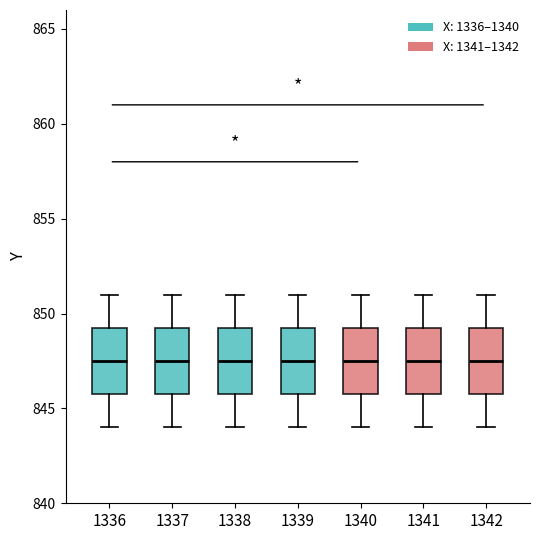

Where does the upper whisker of the box at x = 1340 end on the y-axis? The values are not printed on the chart, so give them approximately, as read against the axis.

851.0